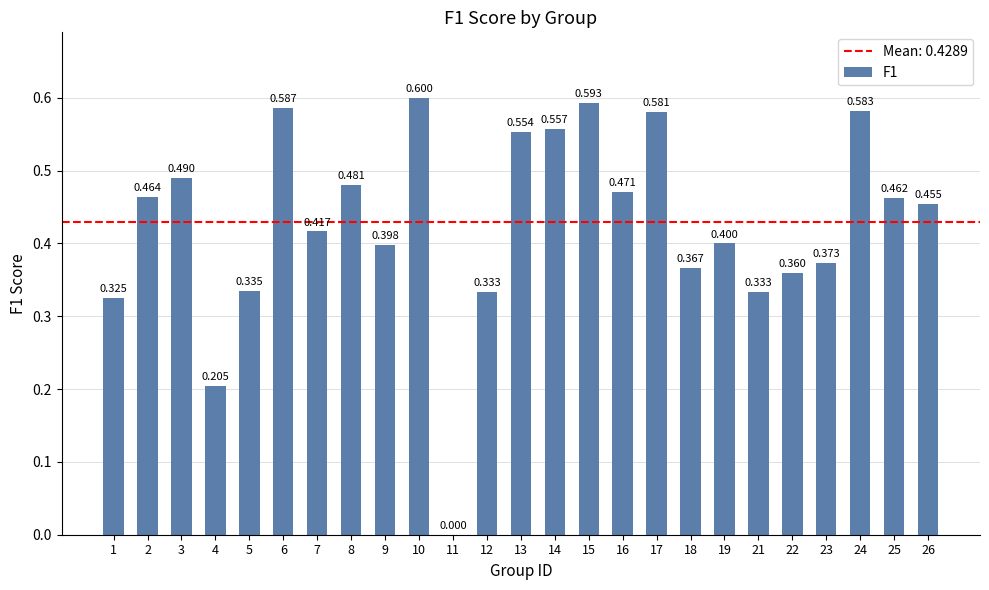

Which label corresponds to the largest value in the chart?

10